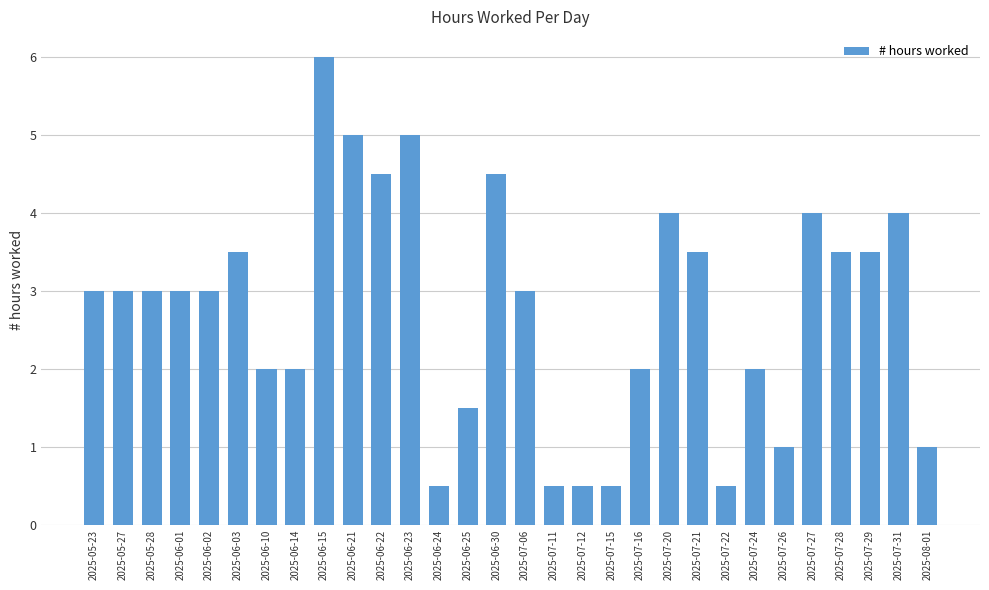

True or false: the data shows 1.0 at 2025-08-01.

True